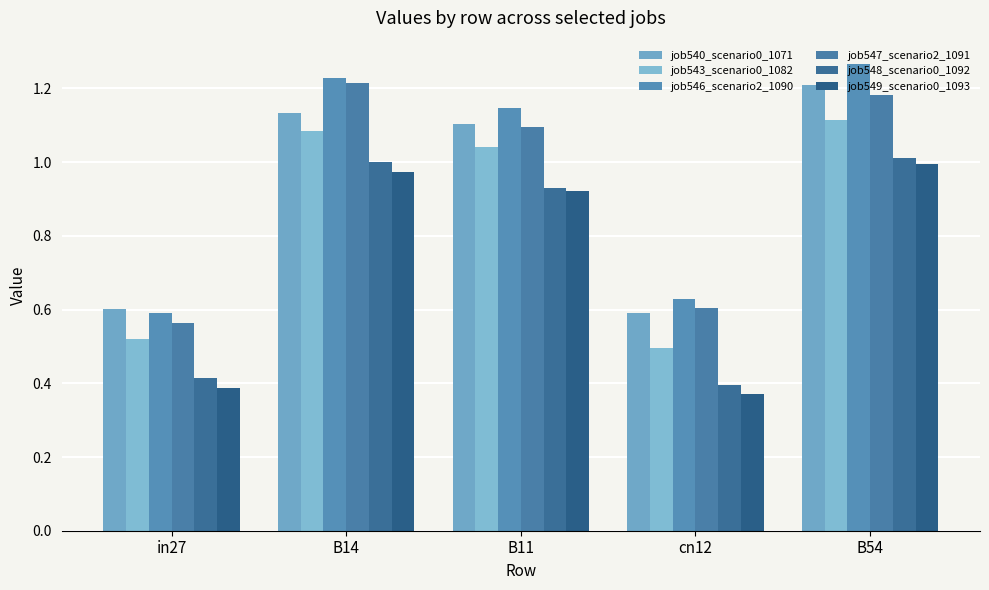

Which category has the lowest value across all series?

cn12